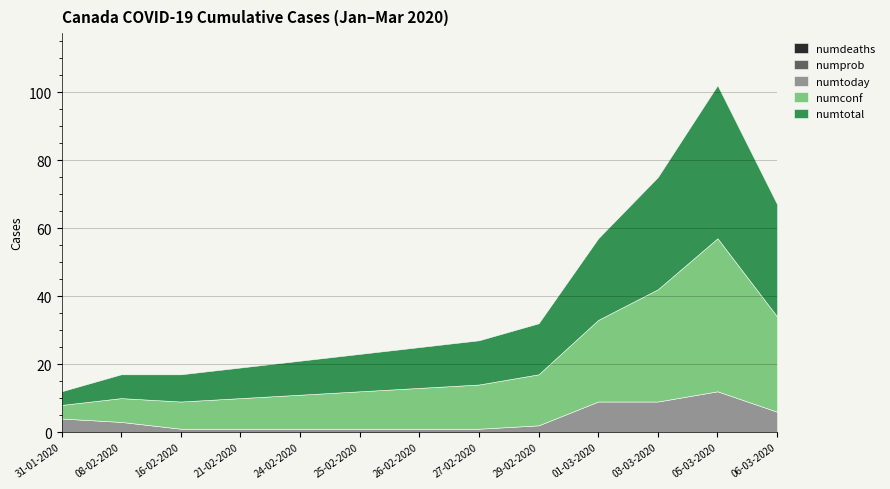

Reading left to right, what are all the values shown in this chart?

numdeaths: 0	0	0	0	0	0	0	0	0	0	0	0	0
numprob: 0	0	0	0	0	0	0	0	0	0	0	0	0
numtoday: 4	3	1	1	1	1	1	1	2	9	9	12	6
numconf: 4	7	8	9	10	11	12	13	15	24	33	45	28
numtotal: 4	7	8	9	10	11	12	13	15	24	33	45	33